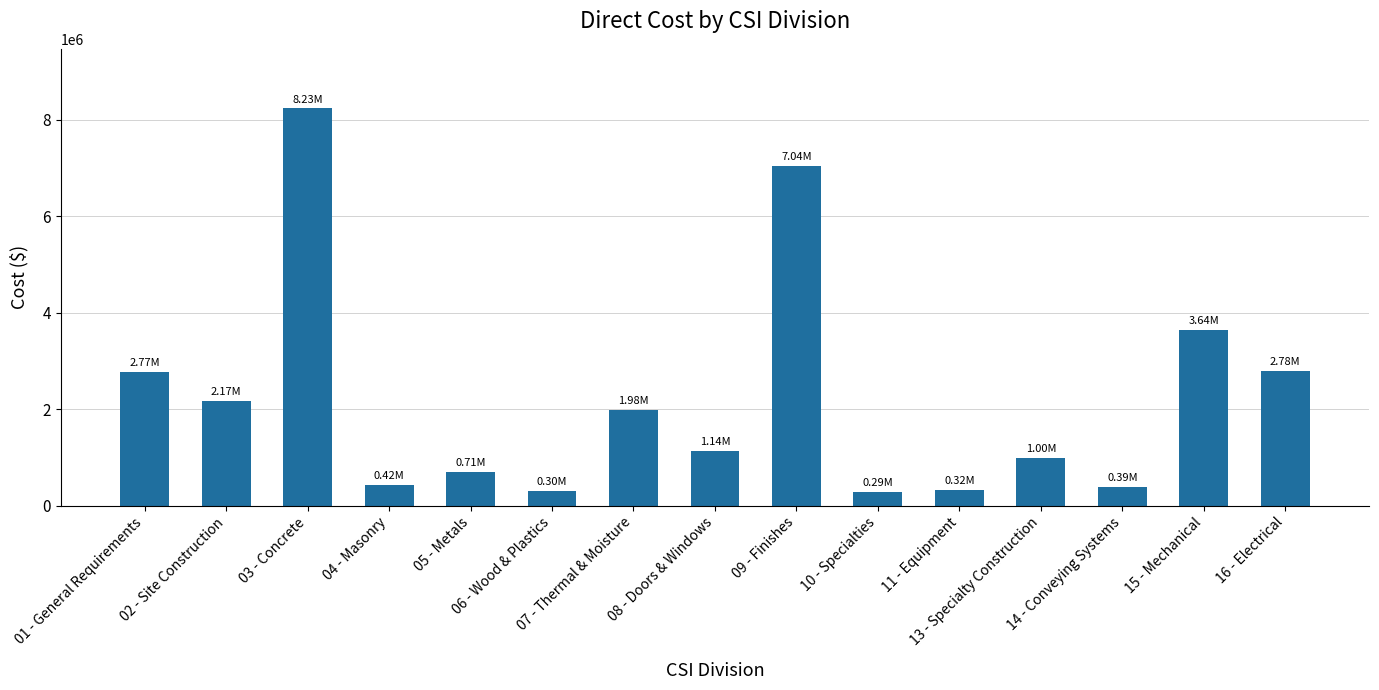

What is the label of the 3rd bar from the left?

03 - Concrete